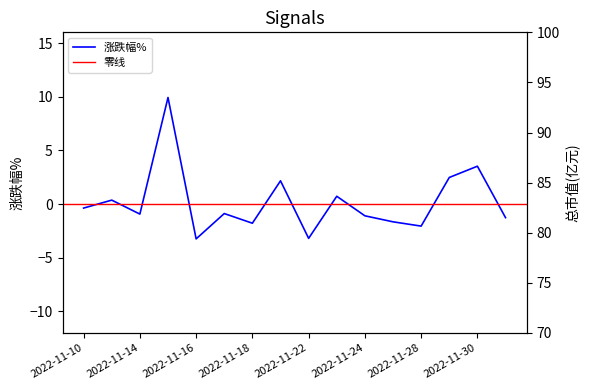

What is the difference between the maximum and minimum values in the 总市值(亿元) series?

9.3